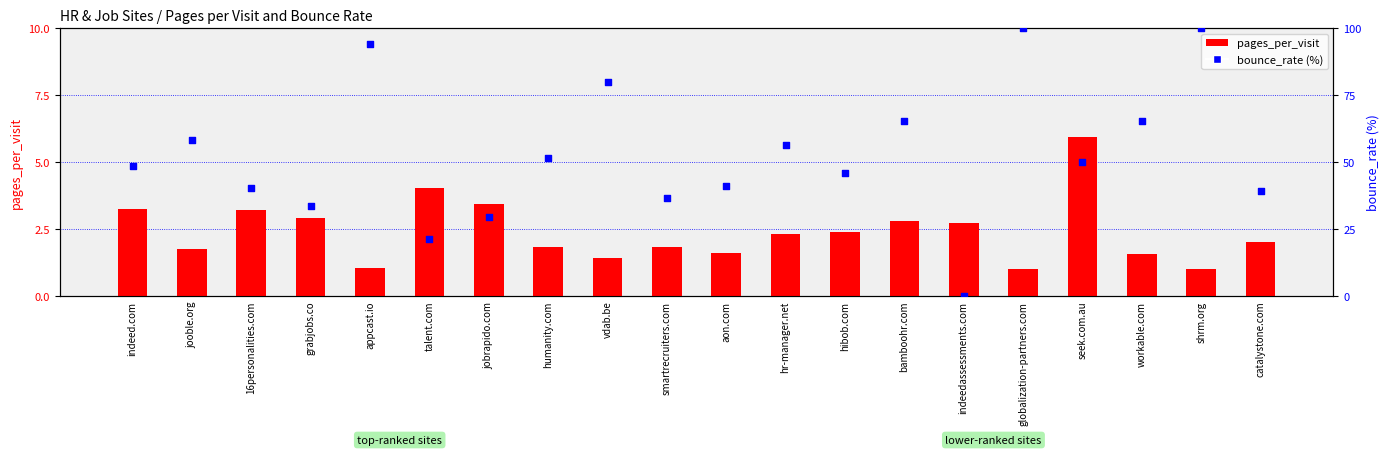

Which series reaches the maximum Y coordinate?

bounce_rate (%)